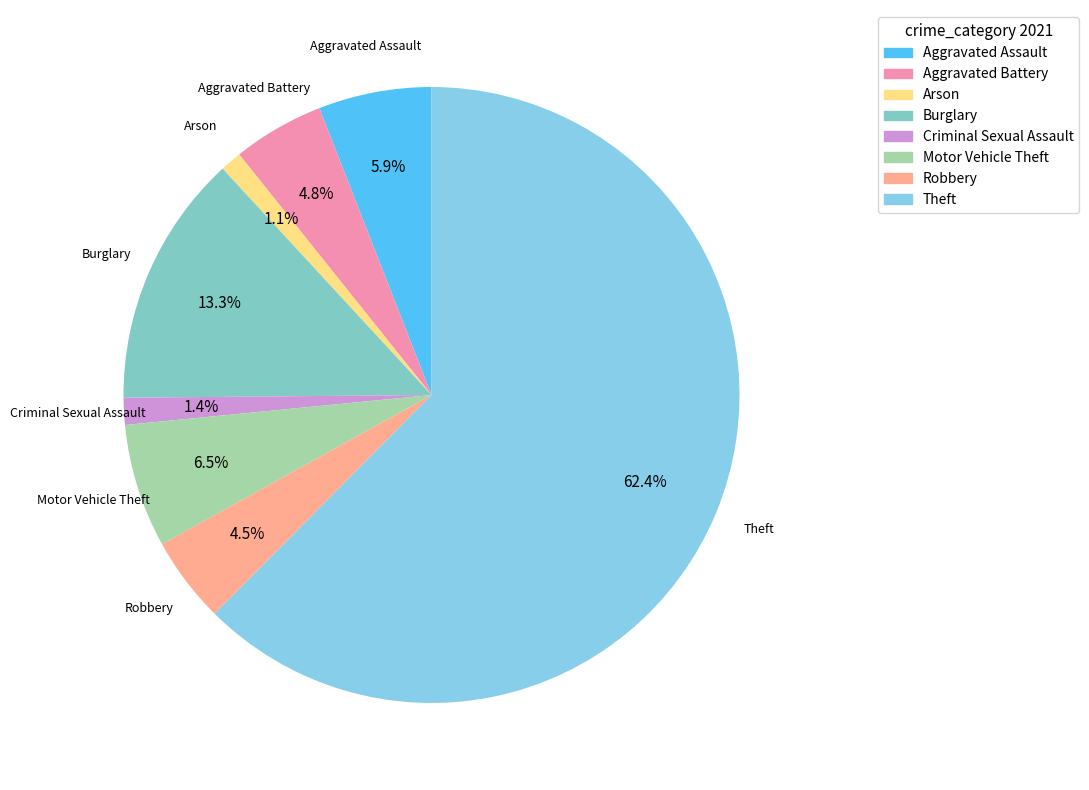

Which category has the biggest portion of the pie?

Theft